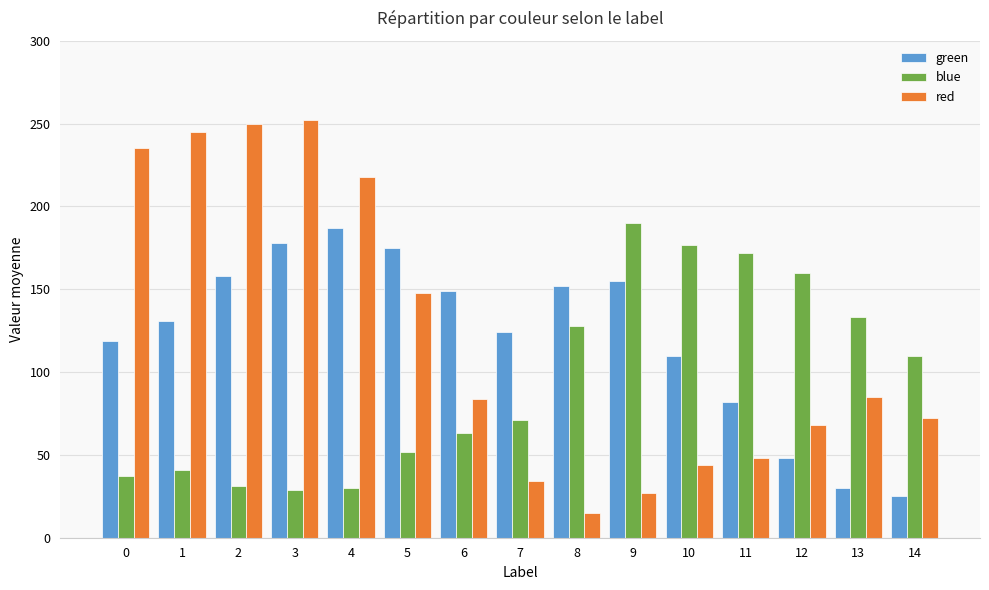

What is the difference between the maximum and minimum values in the red series?

237